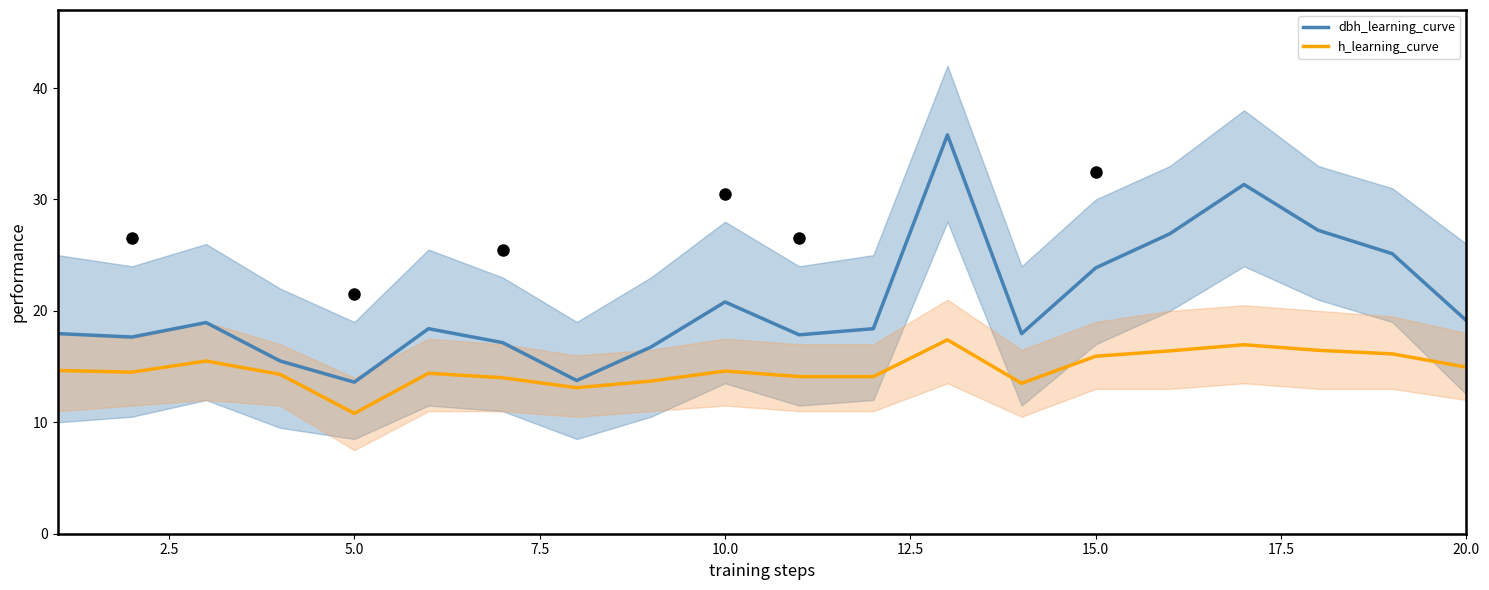

How many interior local valleys does the h_learning_curve series have?

4